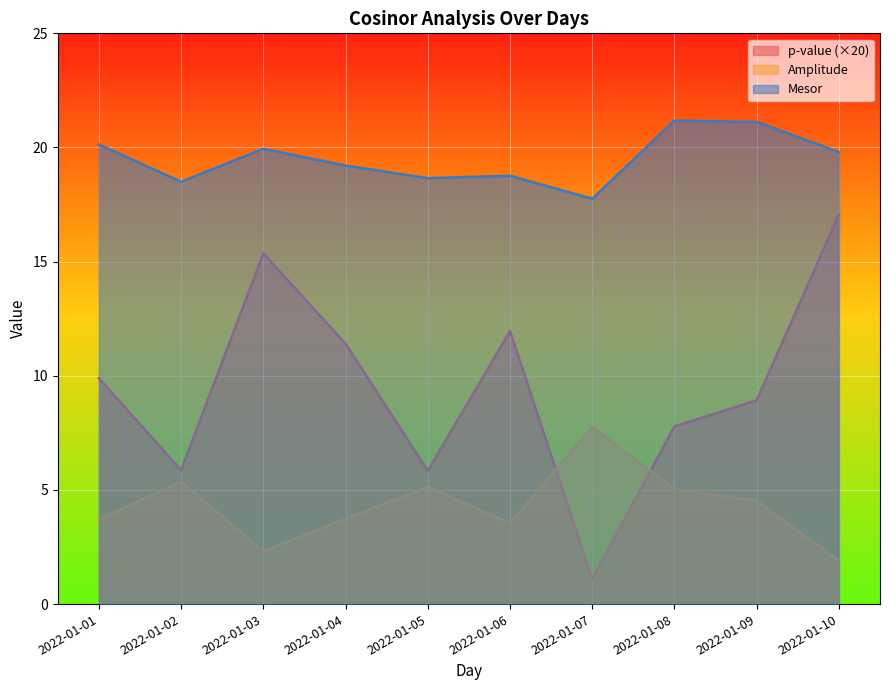

Does the chart display data point markers on the line(s)?

No